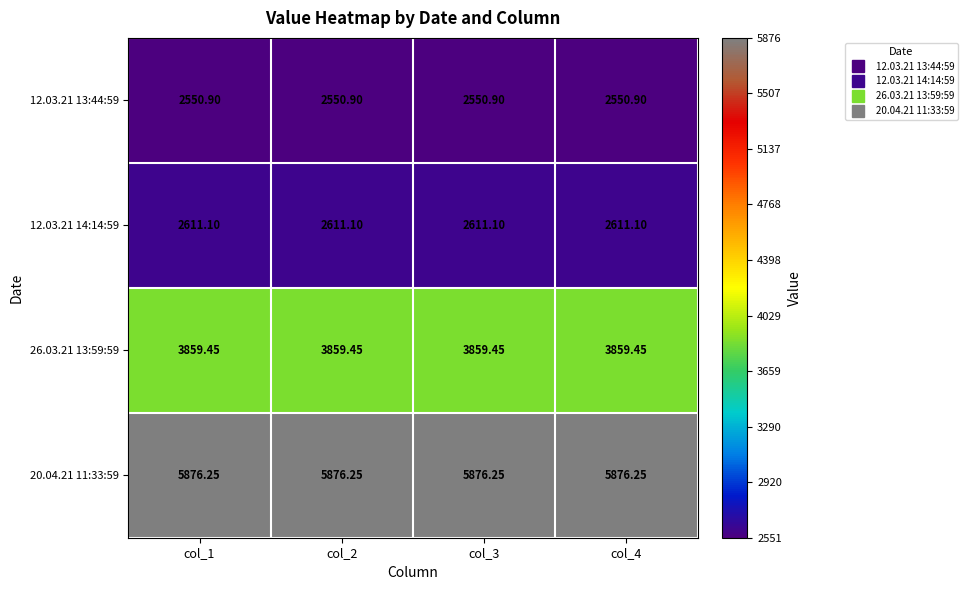

Count the number of categories in the chart.

4